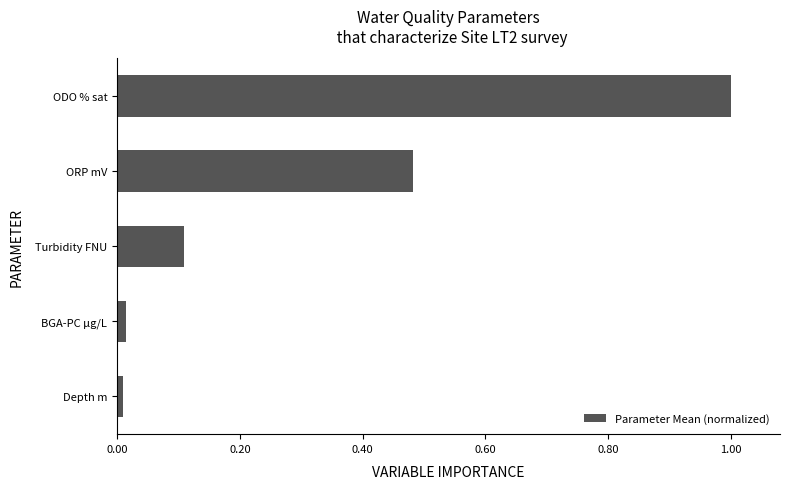

Which category has the highest value across all series?

ODO % sat